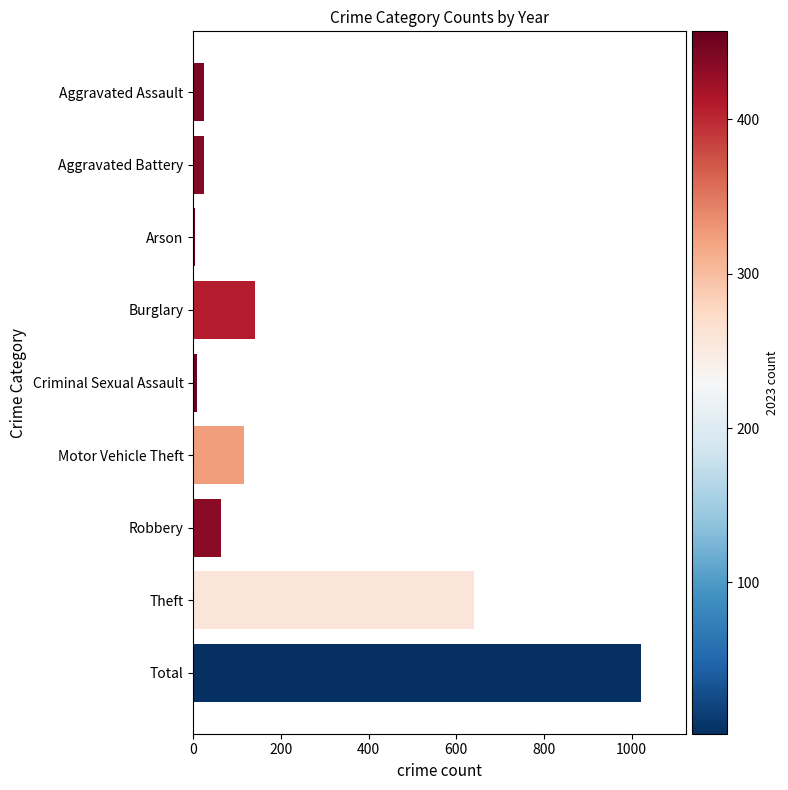

What is the smallest value displayed?

4